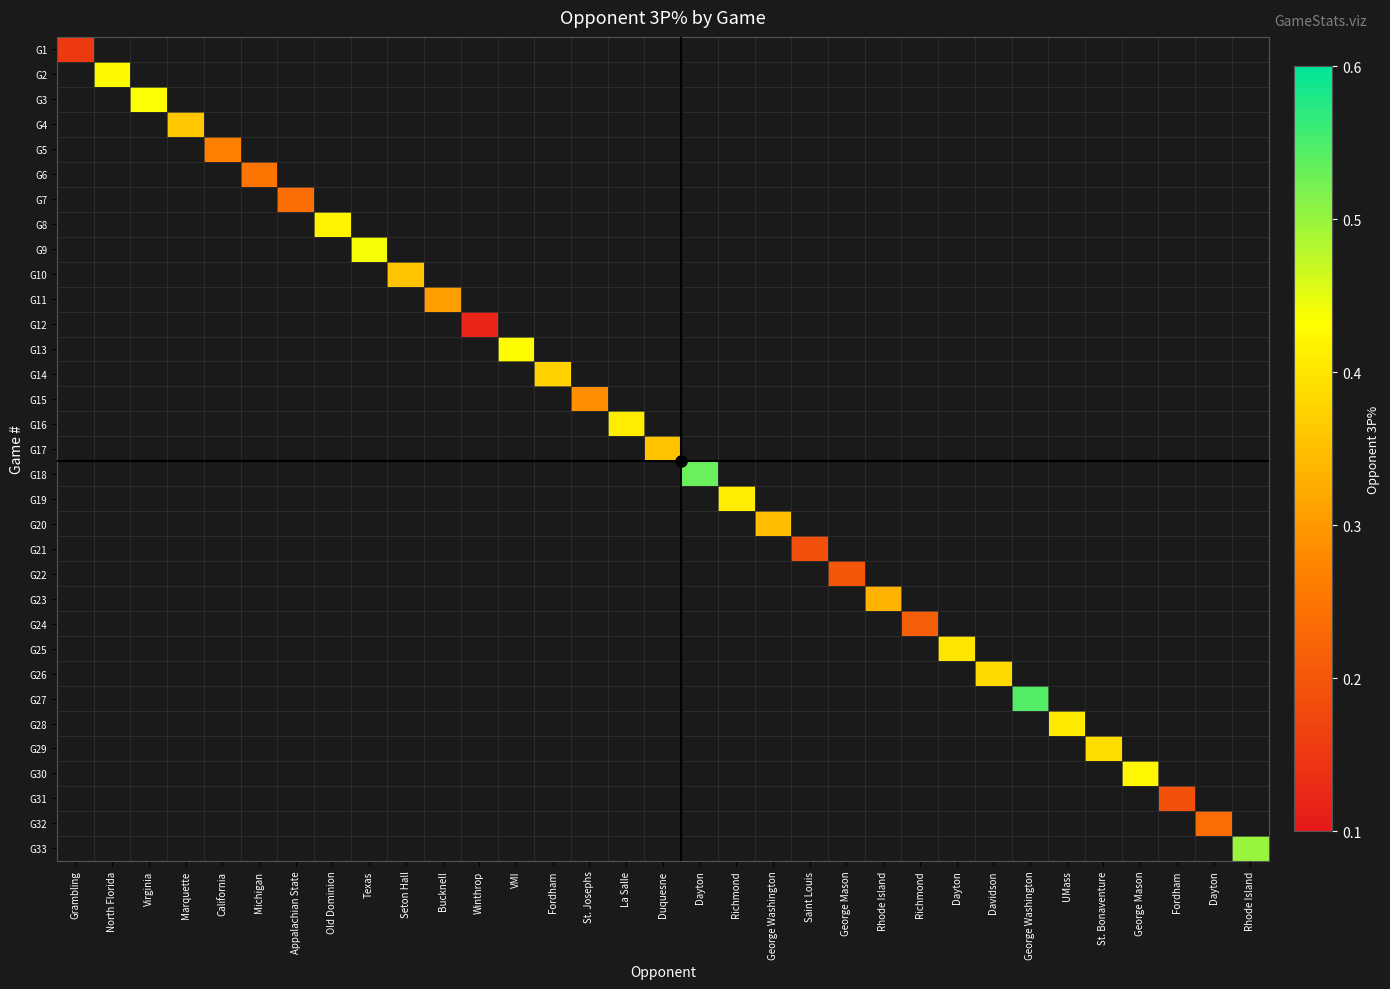

Between Saint Louis and George Washington, which is larger?

George Washington